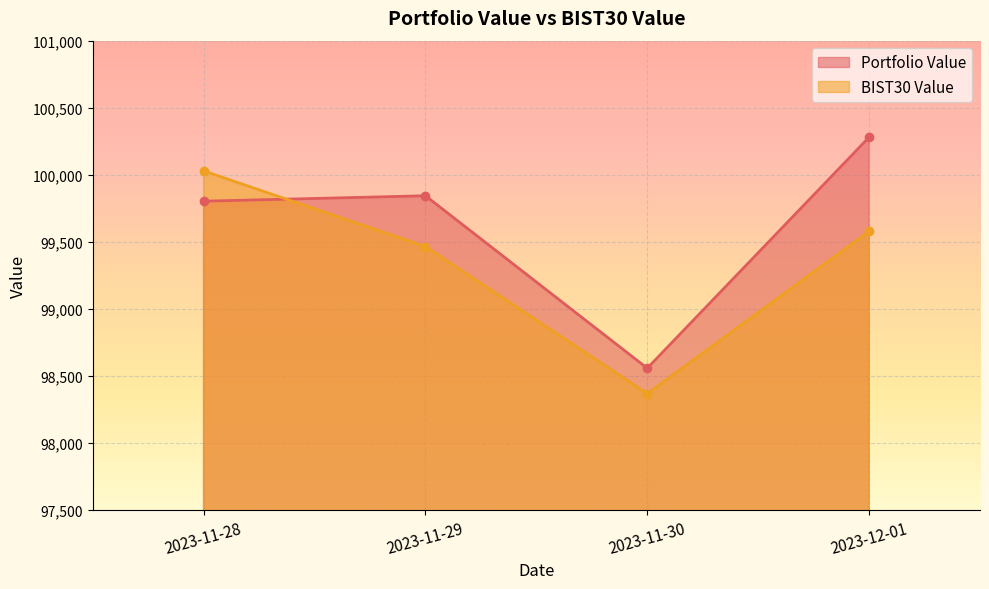

Rank the series by their maximum value, from lowest to highest.

BIST30 Value, Portfolio Value